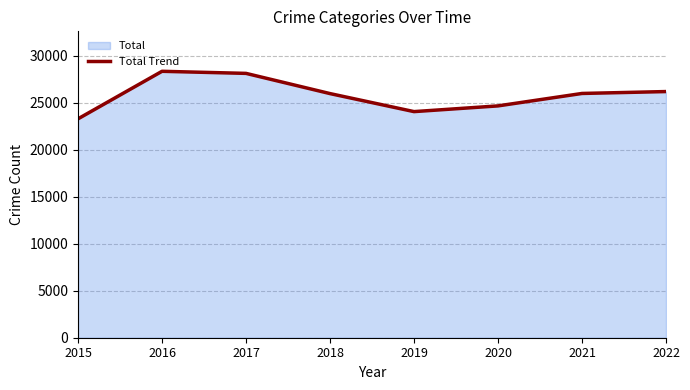

Is it true that the value at 2015 is 39270?

False